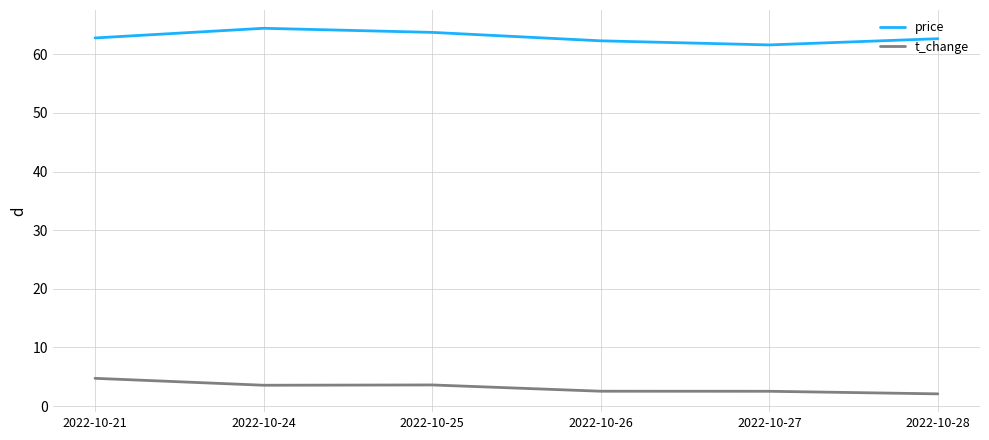

What is the greatest value displayed?

64.5